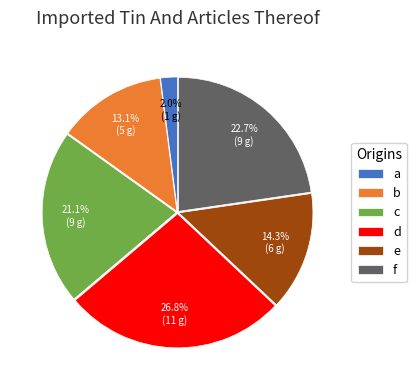

To the nearest percent, what is the average slice percentage?

17%